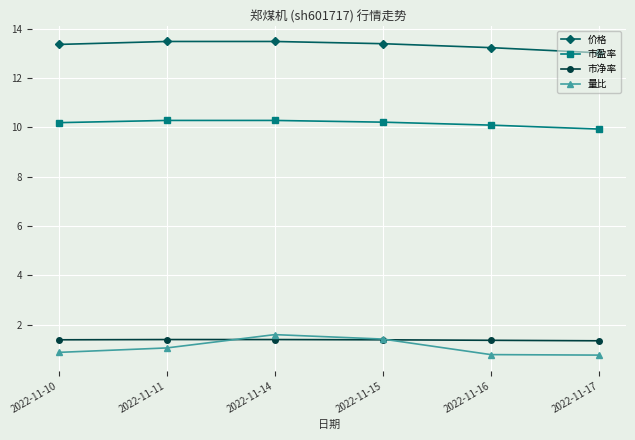

At 2022-11-17, list the series in order from smallest to largest.

量比, 市净率, 市盈率, 价格